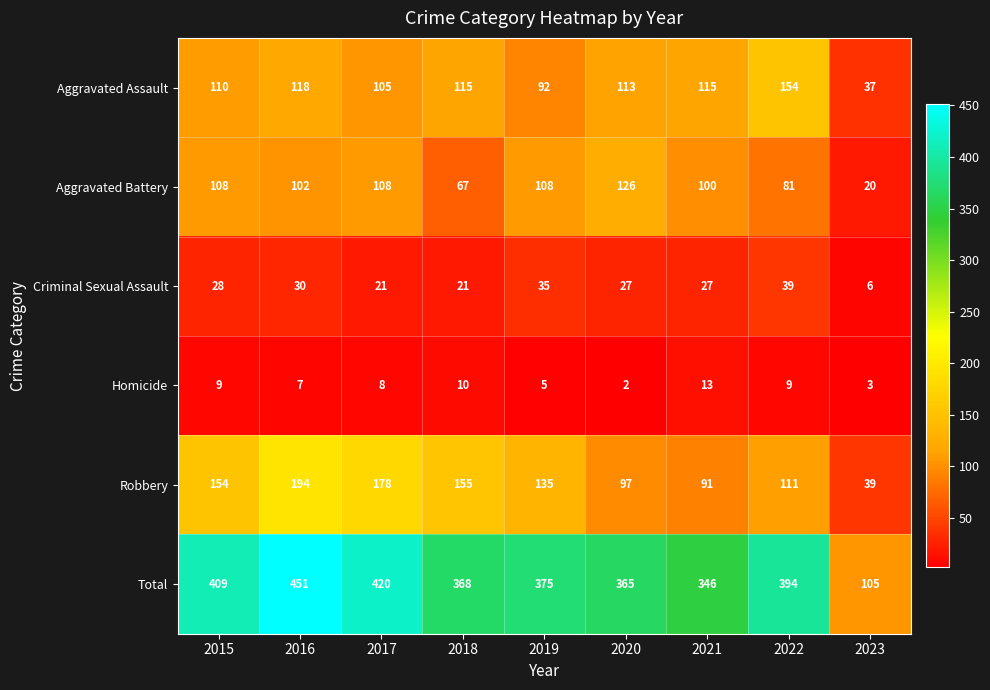

What is the approximate value of Aggravated Assault at 2020, to the nearest 10?

110